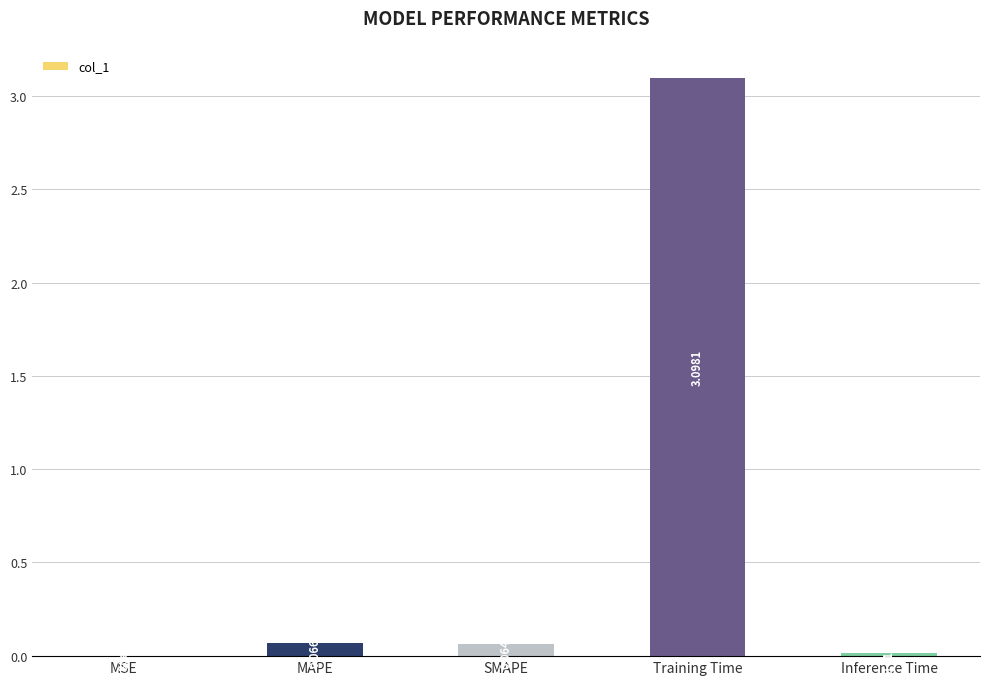

What is the change in value from MAPE to Training Time?

+3.0